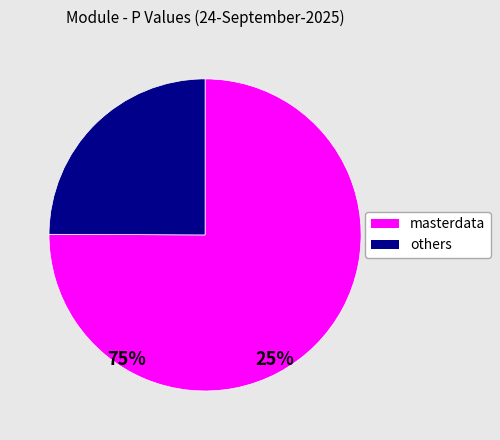

Is there any slice that represents more than half of the pie?

Yes